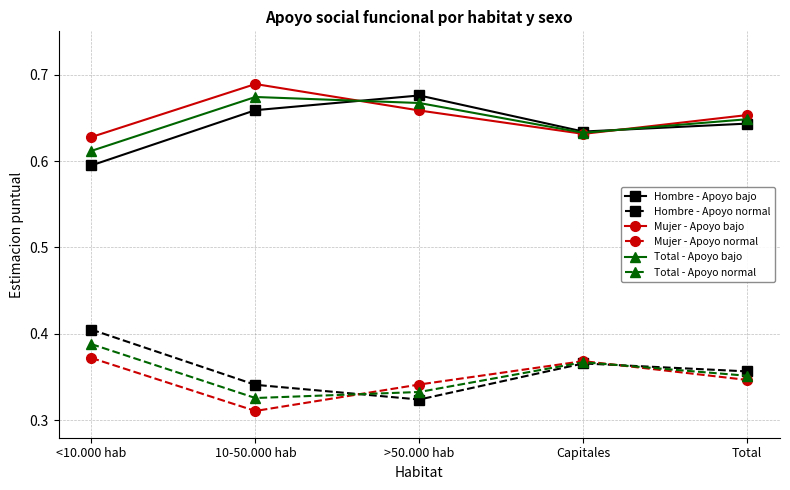

The value of Mujer - Apoyo normal at 10-50.000 hab is 0.1. True or false?

False